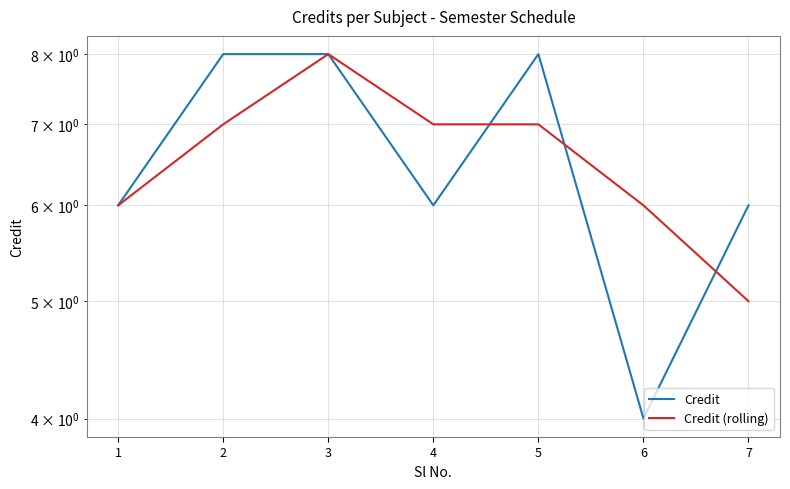

The Credit series shows 6 at 1. True or false?

True